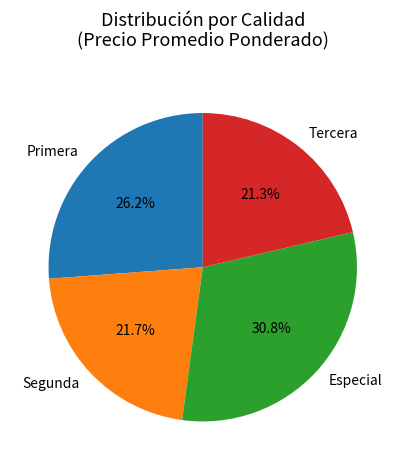

What is the ratio of the value at Tercera to the value at Primera?

0.8